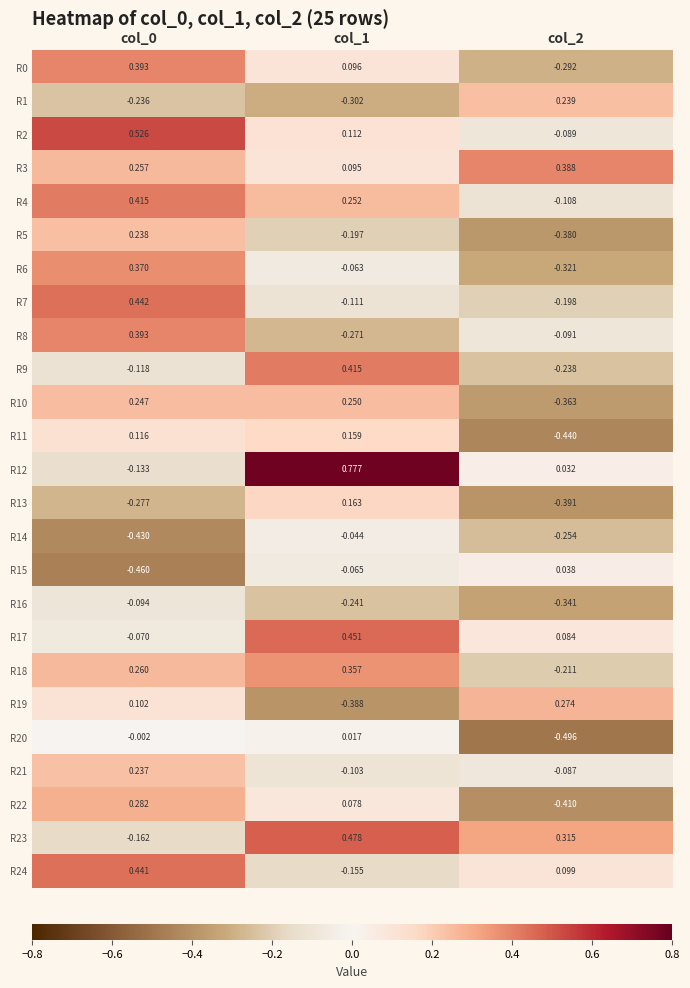

Reading right to left, what are all the values shown in this chart?

R0: col_2=-0.3	col_1=0.1	col_0=0.4
R1: col_2=0.2	col_1=-0.3	col_0=-0.2
R2: col_2=-0.1	col_1=0.1	col_0=0.5
R3: col_2=0.4	col_1=0.1	col_0=0.3
R4: col_2=-0.1	col_1=0.3	col_0=0.4
R5: col_2=-0.4	col_1=-0.2	col_0=0.2
R6: col_2=-0.3	col_1=-0.1	col_0=0.4
R7: col_2=-0.2	col_1=-0.1	col_0=0.4
R8: col_2=-0.1	col_1=-0.3	col_0=0.4
R9: col_2=-0.2	col_1=0.4	col_0=-0.1
R10: col_2=-0.4	col_1=0.2	col_0=0.2
R11: col_2=-0.4	col_1=0.2	col_0=0.1
R12: col_2=0.0	col_1=0.8	col_0=-0.1
R13: col_2=-0.4	col_1=0.2	col_0=-0.3
R14: col_2=-0.3	col_1=-0.0	col_0=-0.4
R15: col_2=0.0	col_1=-0.1	col_0=-0.5
R16: col_2=-0.3	col_1=-0.2	col_0=-0.1
R17: col_2=0.1	col_1=0.5	col_0=-0.1
R18: col_2=-0.2	col_1=0.4	col_0=0.3
R19: col_2=0.3	col_1=-0.4	col_0=0.1
R20: col_2=-0.5	col_1=0.0	col_0=-0.0
R21: col_2=-0.1	col_1=-0.1	col_0=0.2
R22: col_2=-0.4	col_1=0.1	col_0=0.3
R23: col_2=0.3	col_1=0.5	col_0=-0.2
R24: col_2=0.1	col_1=-0.2	col_0=0.4